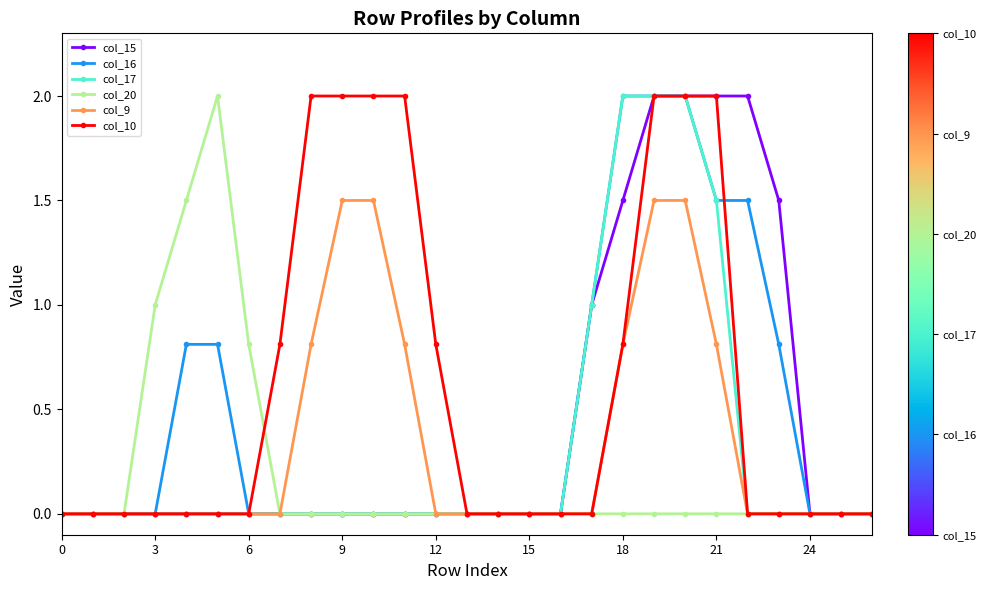

What is the value of the col_16 point at the 6th from the left?

0.8